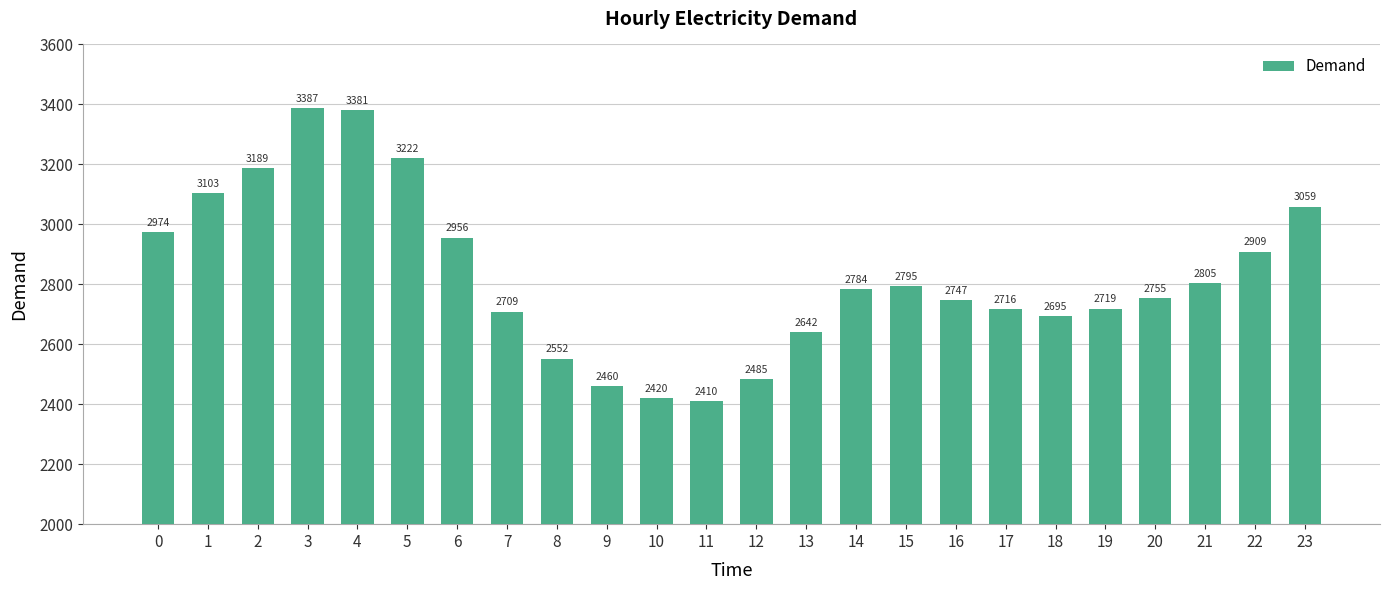

Does the chart contain any negative values?

No